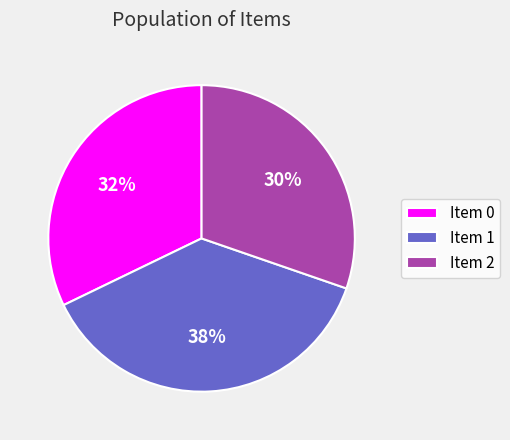

Is it true that Item 0 is 32% of the pie?

True